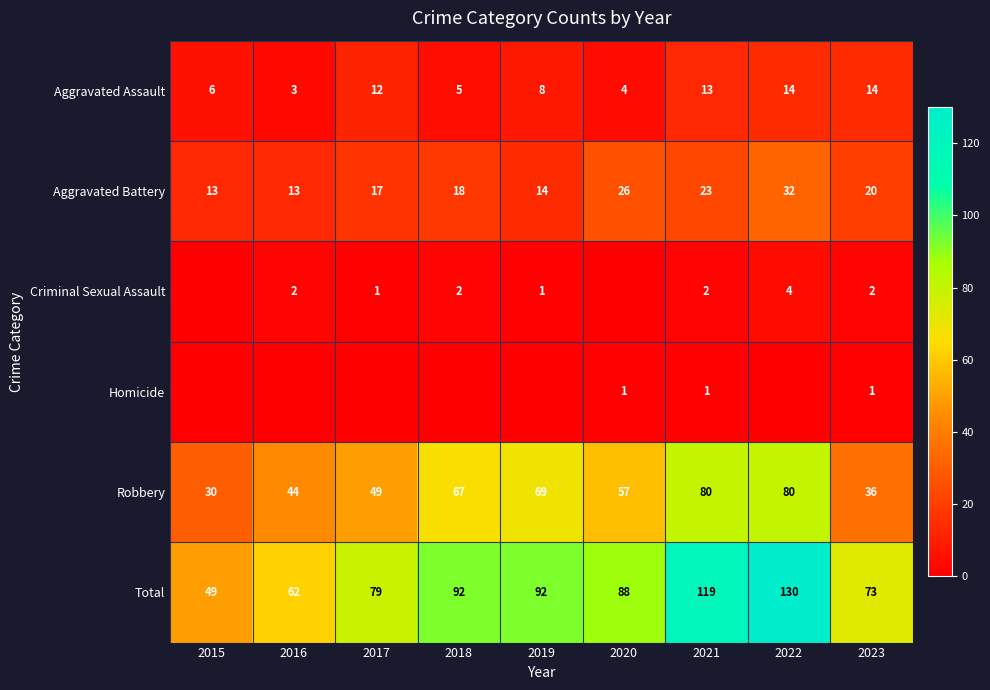

What is the approximate value of Aggravated Battery at 2021, to the nearest 5?

25